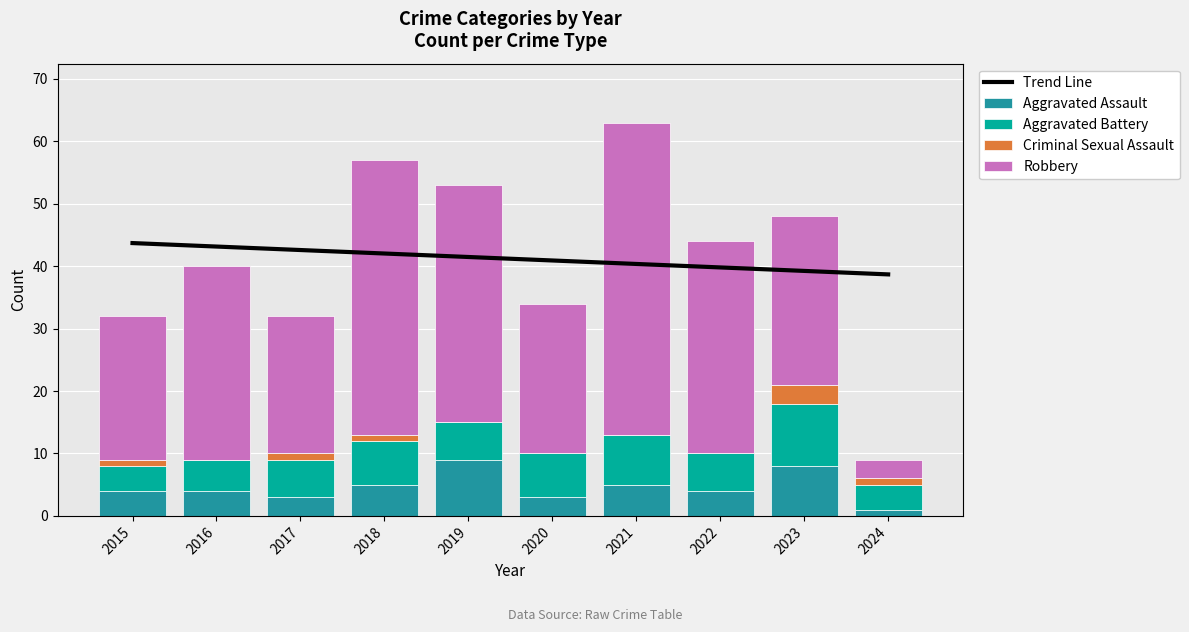

At which category does the chart reach its minimum across all series?

2016